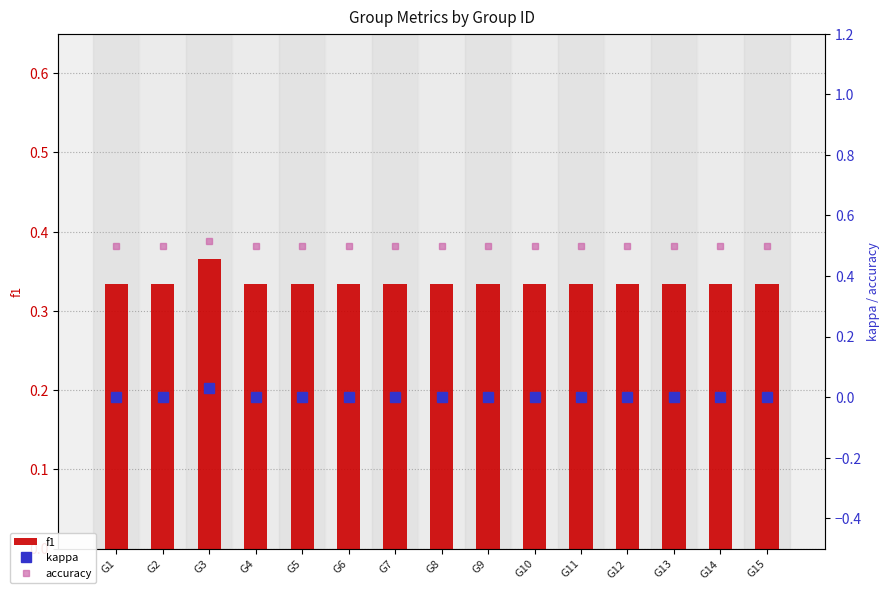

How many positive values does the kappa series have?

1